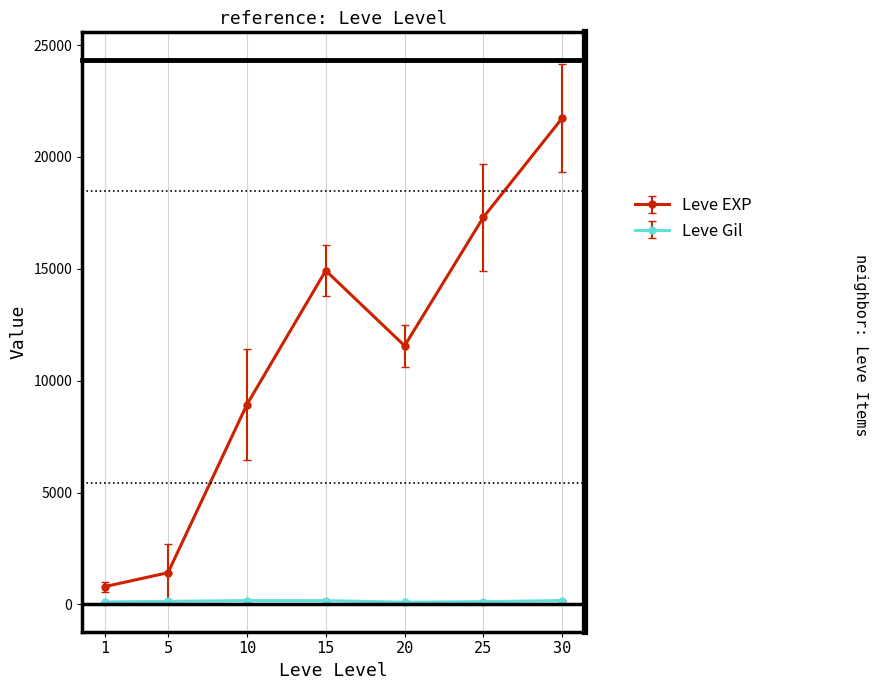

Which series has the largest range (max minus min)?

Leve EXP